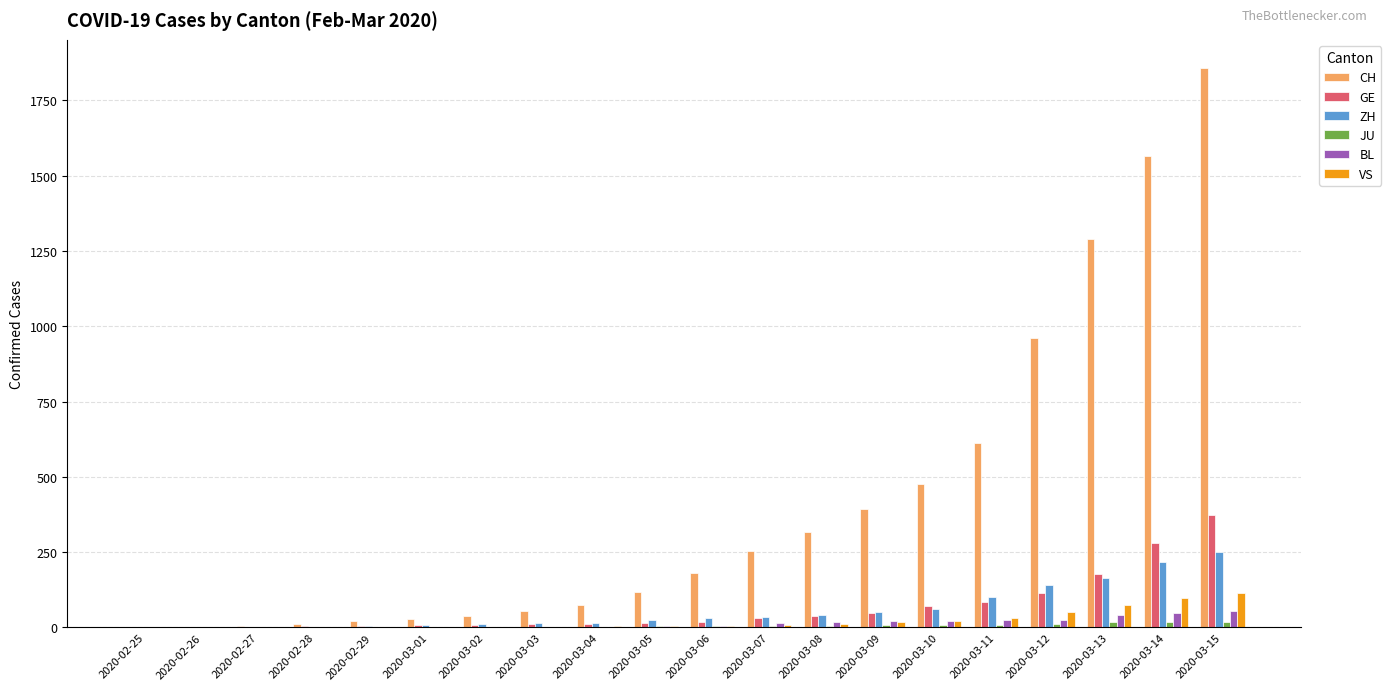

What is the total value across all series at 2020-03-02?

63